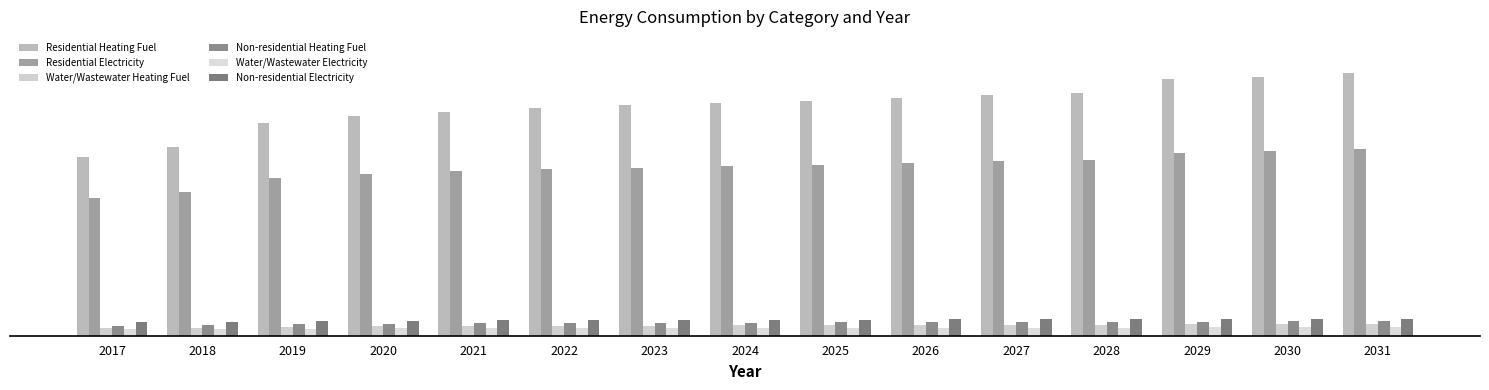

Does the chart contain stacked bars?

No